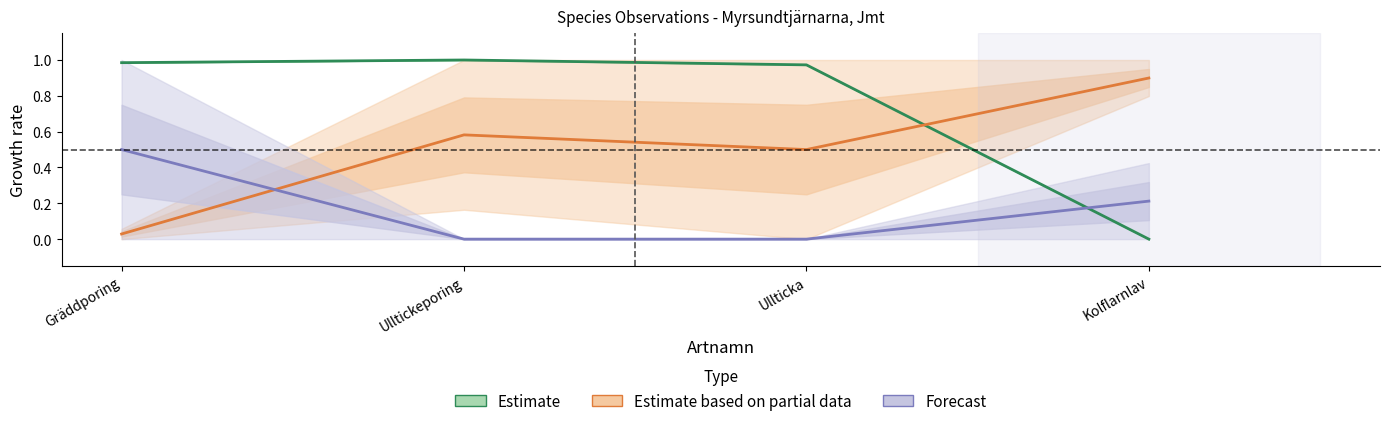

List the series in order of their overall mean, lowest first.

Forecast, Estimate based on partial data, Estimate